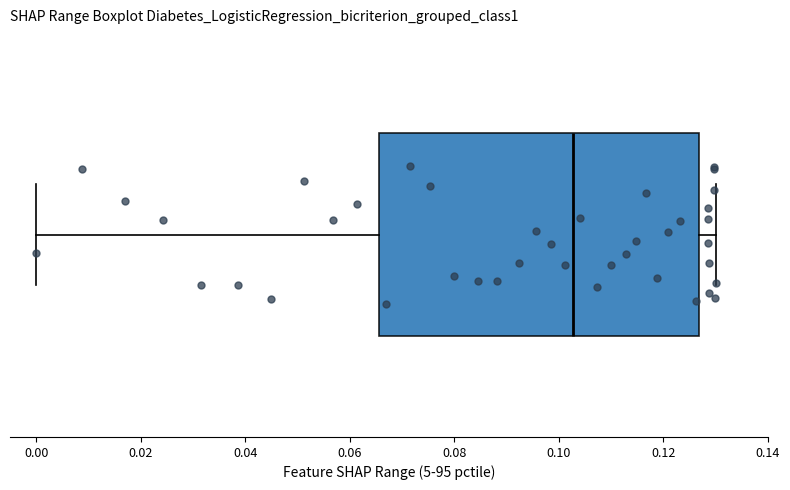

Read this box plot against the x-axis: the position of the median line, the range covered by the box, and the ends of both whiskers. The values are not printed on the chart, so give them approximately, as read against the axis.

median 0.102, box 0.066 to 0.126, whiskers 0.000 to 0.130